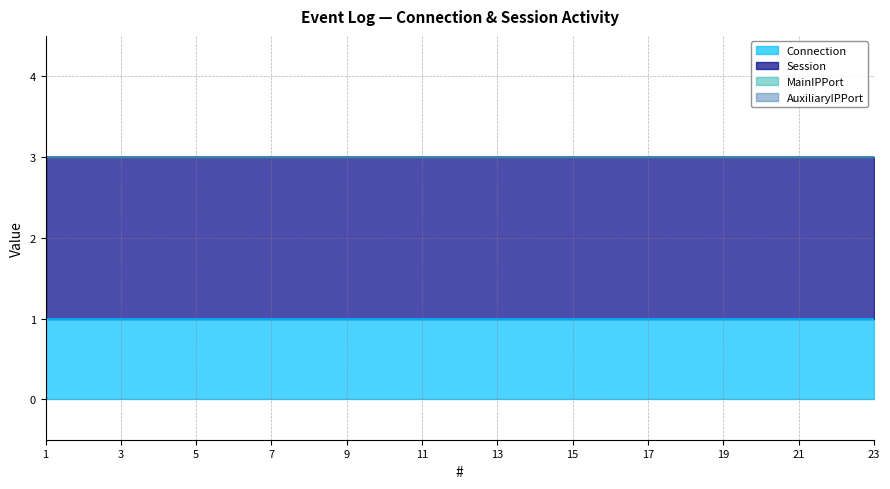

Between 19 and 20, which is larger?

19